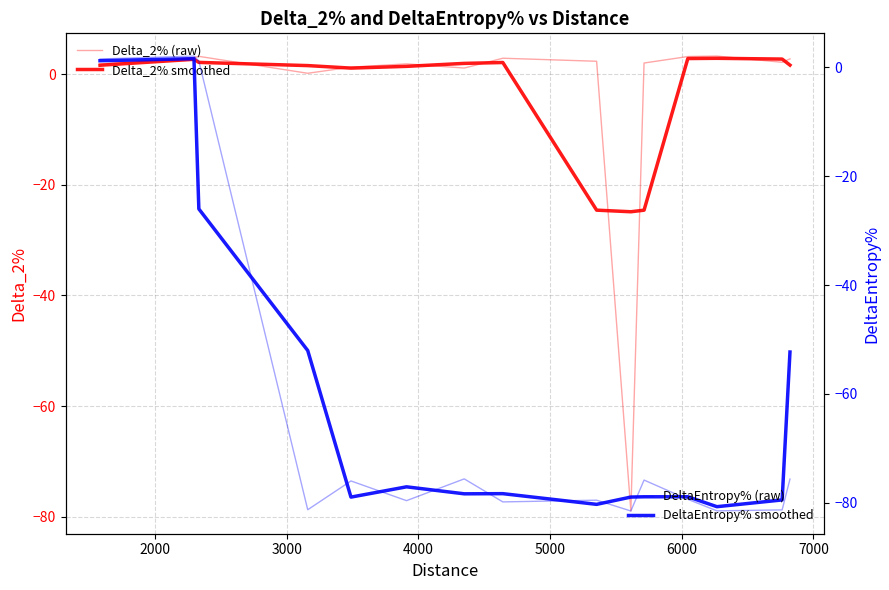

How many data points in Delta_2% smoothed are less than 1?

3